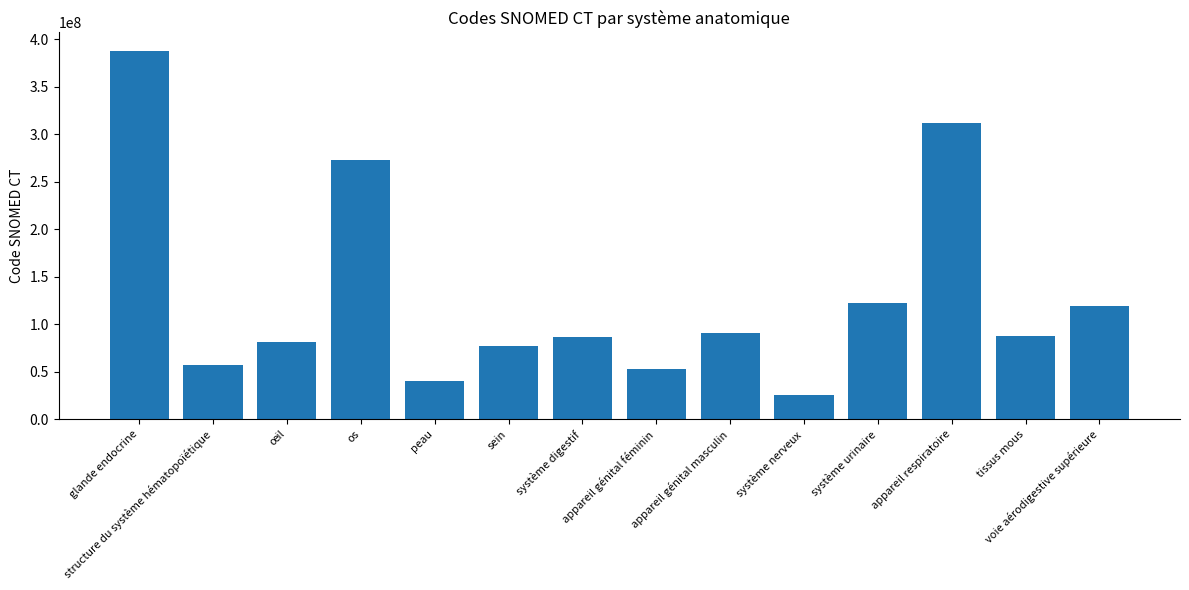

What is the change in value from tissus mous to voie aérodigestive supérieure?

+31469003